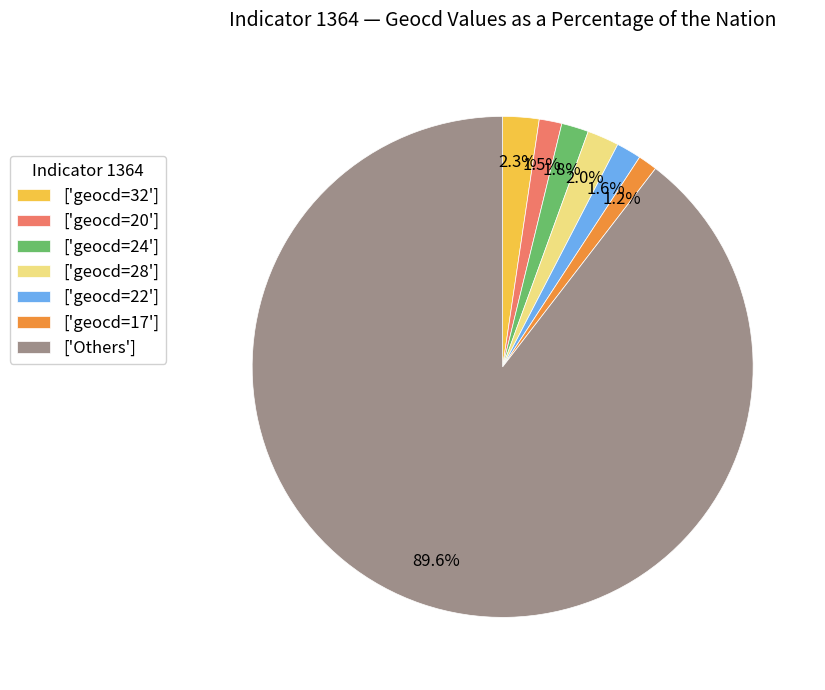

Does ['Others'] account for over 50% of the chart?

Yes